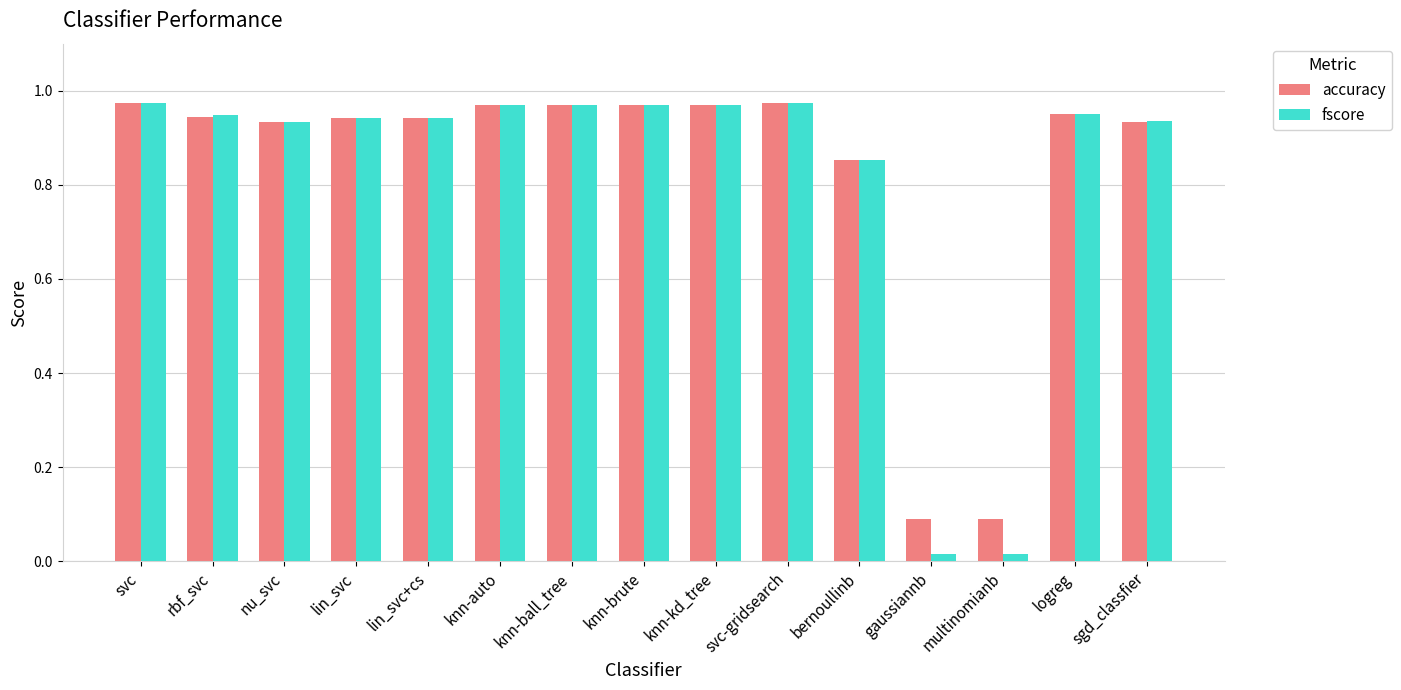

At how many categories does at least one series exceed 0?

15